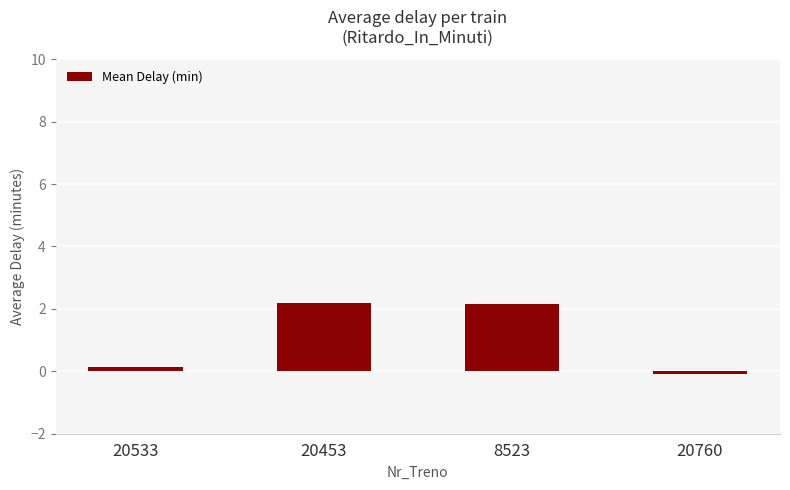

What is the value of the 1st bar from the left?

0.1